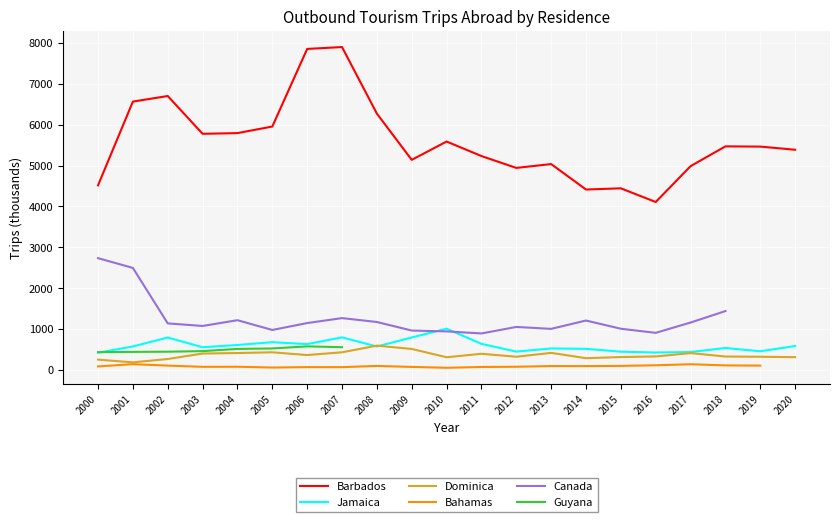

What is the sum of all Dominica values?

7643